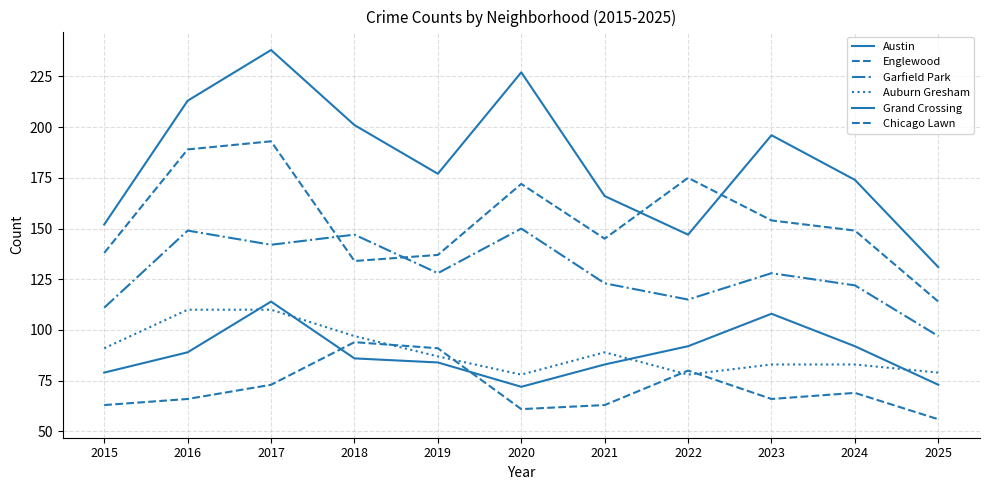

How many lines are shown in the chart?

6